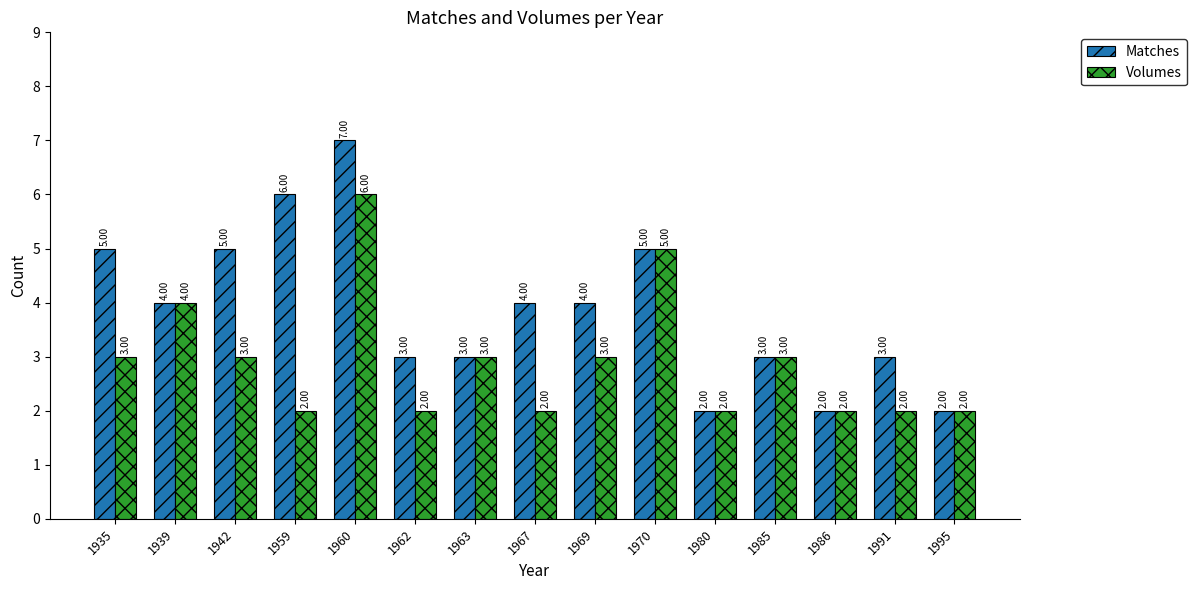

What are all the series names shown in the legend?

Matches, Volumes